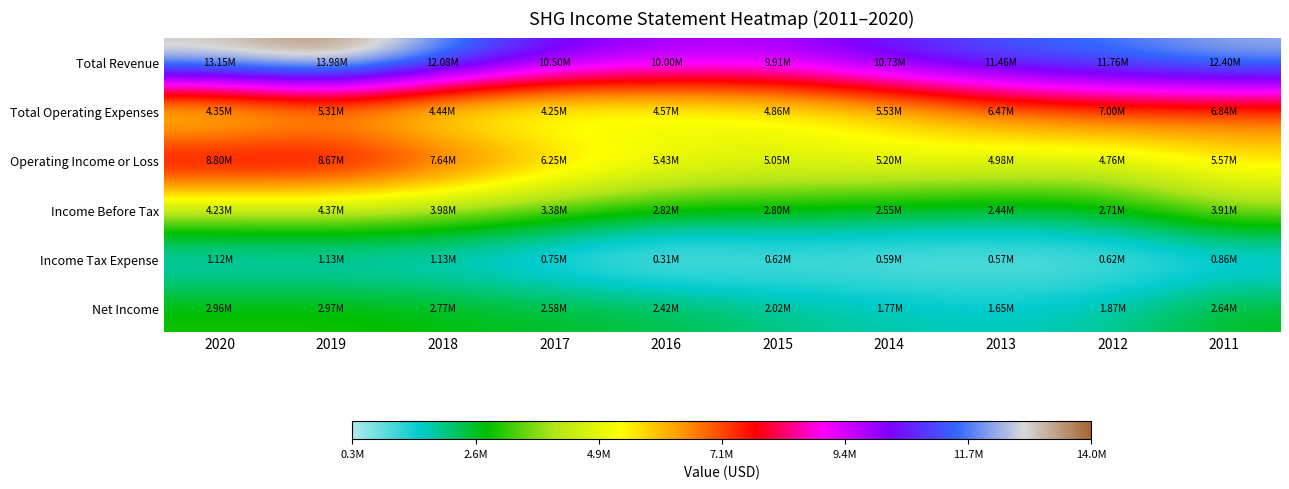

Reading left to right, list all the values displayed in this chart.

Total Revenue: 2020=13148900	2019=13979600	2018=12079500	2017=10500800	2016=10000300	2015=9905400	2014=10733900	2013=11455100	2012=11758400	2011=12402600
Total Operating Expenses: 2020=4353300	2019=5312800	2018=4443200	2017=4247300	2016=4573300	2015=4858000	2014=5531500	2013=6470200	2012=7000400	2011=6837100
Operating Income or Loss: 2020=8795600	2019=8666800	2018=7636300	2017=6253500	2016=5427000	2015=5047400	2014=5202400	2013=4984900	2012=4758100	2011=5565600
Income Before Tax: 2020=4230900	2019=4371200	2018=3975300	2017=3378700	2016=2821700	2015=2795100	2014=2552100	2013=2440700	2012=2713700	2011=3909400
Income Tax Expense: 2020=1117700	2019=1129500	2018=1128800	2017=754800	2016=307500	2015=618200	2014=594500	2013=566500	2012=620500	2011=860900
Net Income: 2020=2963000	2019=2973900	2018=2773600	2017=2581100	2016=2420700	2015=2021000	2014=1770400	2013=1647900	2012=1865700	2011=2643900